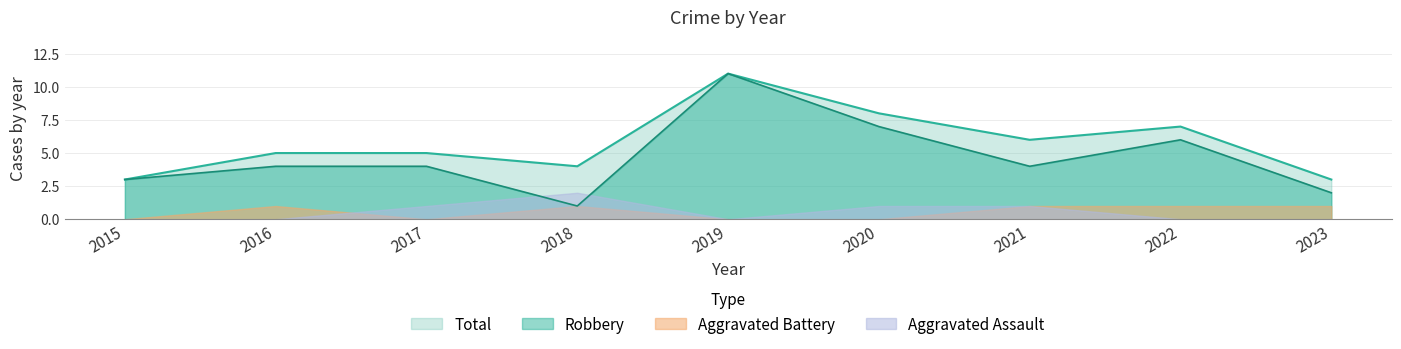

True or false: Aggravated Assault and Total cross at least once.

False